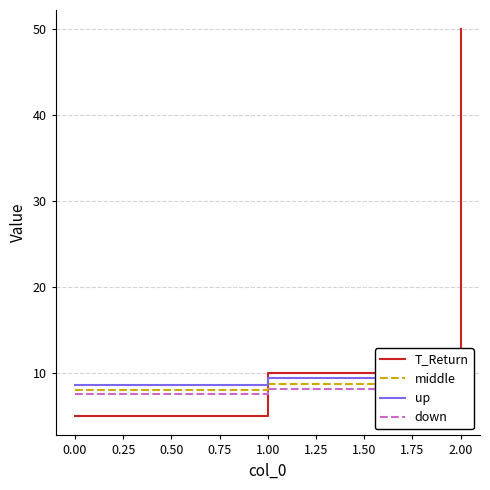

The value of T_Return at 0.00 is 5. True or false?

True